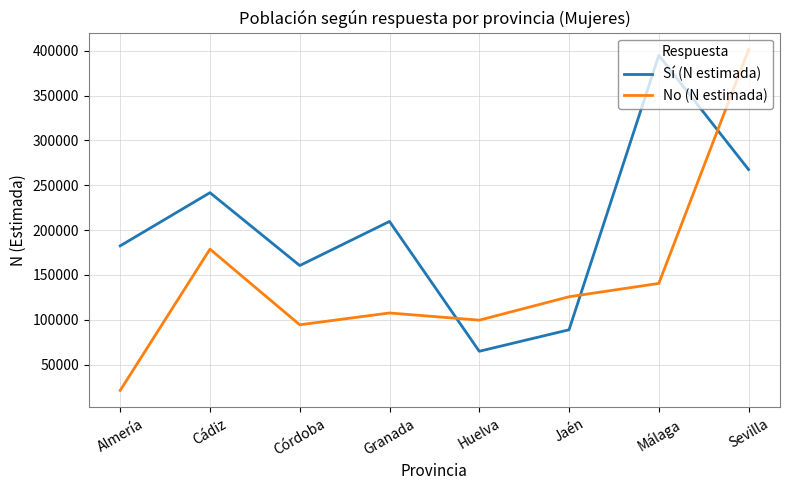

Reading left to right, list all the values displayed in this chart.

Sí (N estimada): Almería=182455	Cádiz=241742	Córdoba=160528	Granada=209662	Huelva=64951	Jaén=88920	Málaga=394812	Sevilla=267526
No (N estimada): Almería=21299	Cádiz=178784	Córdoba=94482	Granada=107645	Huelva=99626	Jaén=125729	Málaga=140580	Sevilla=401141